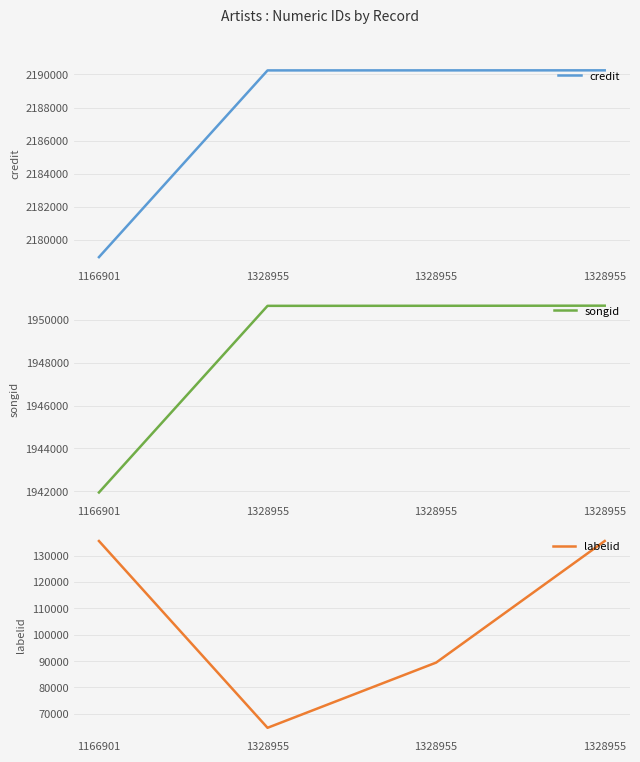

Which has a higher value, 1328955 or 1328955?

1328955